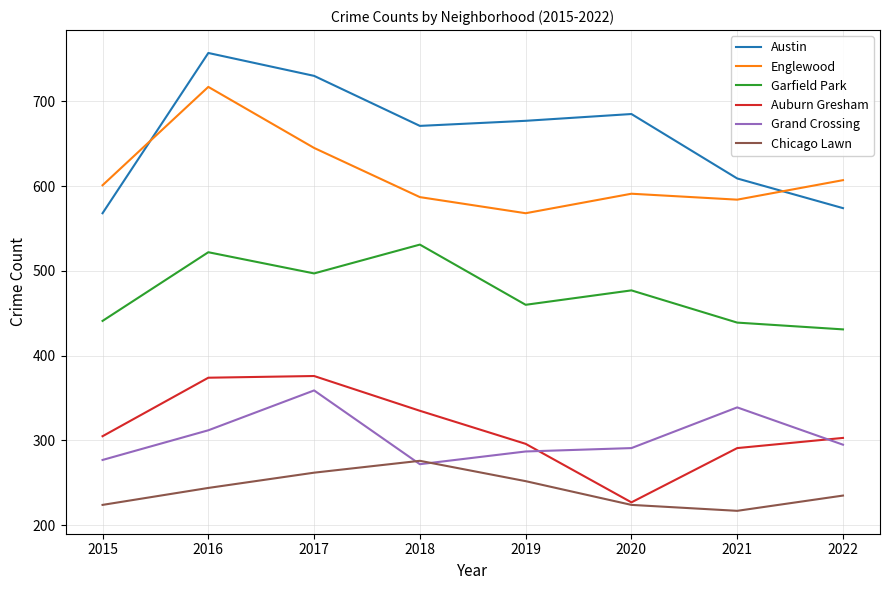

How many series are shown in this chart?

6